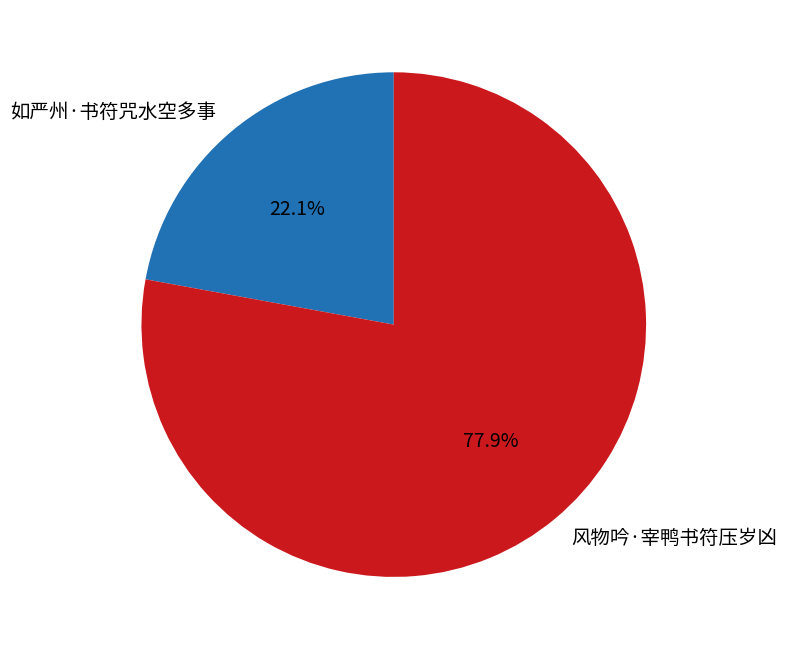

Rank the categories by value from highest to lowest.

风物吟·宰鸭书符压岁凶, 如严州·书符咒水空多事